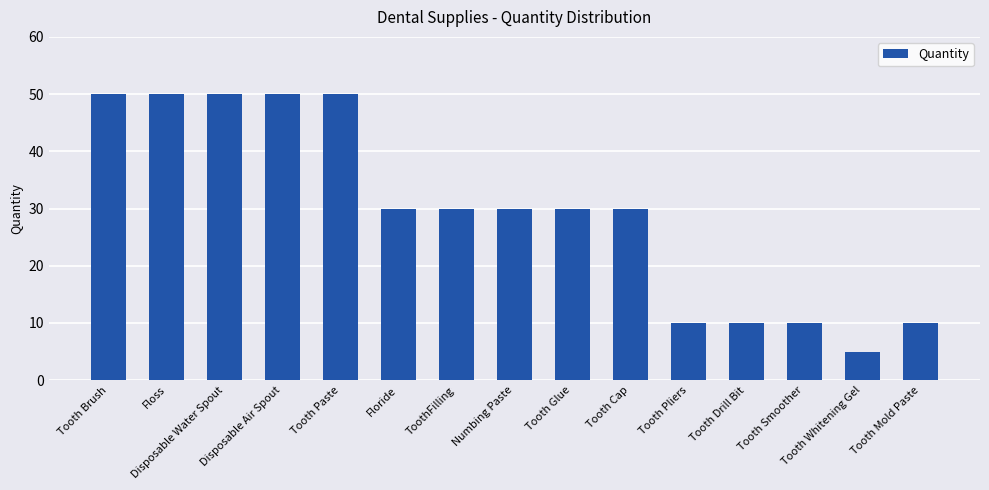

What is the maximum value shown in the chart?

50